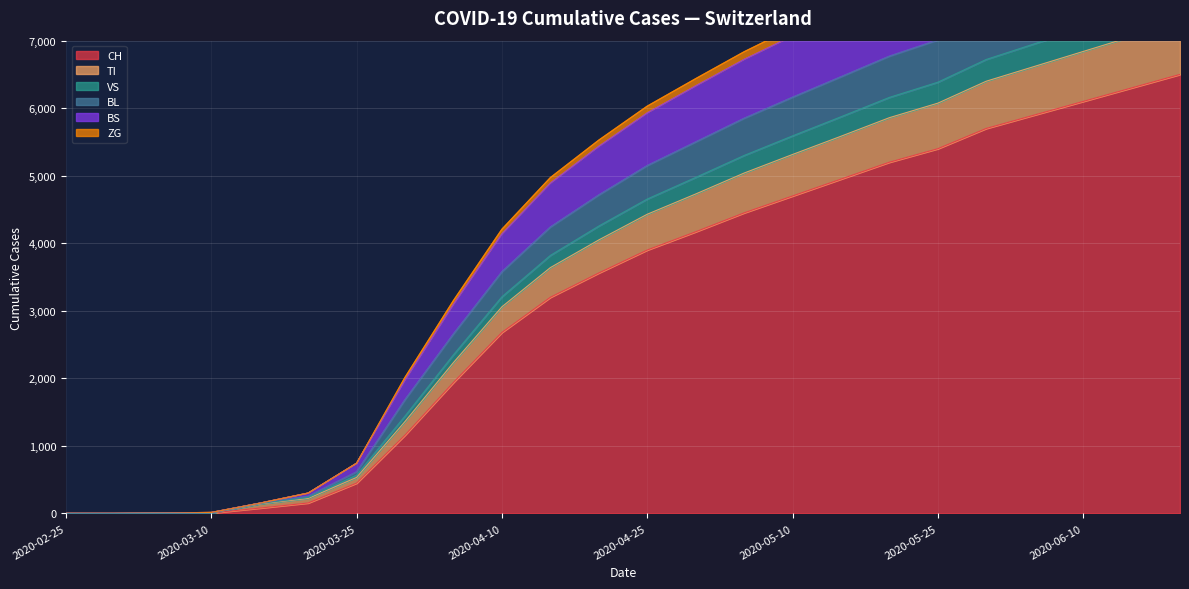

List the labels in order of BS value, smallest first.

2020-02-25, 2020-02-29, 2020-03-05, 2020-03-10, 2020-03-15, 2020-03-20, 2020-03-25, 2020-03-31, 2020-04-05, 2020-04-10, 2020-04-15, 2020-04-20, 2020-04-25, 2020-04-30, 2020-05-05, 2020-05-10, 2020-05-15, 2020-05-20, 2020-05-25, 2020-05-31, 2020-06-05, 2020-06-10, 2020-06-15, 2020-06-20